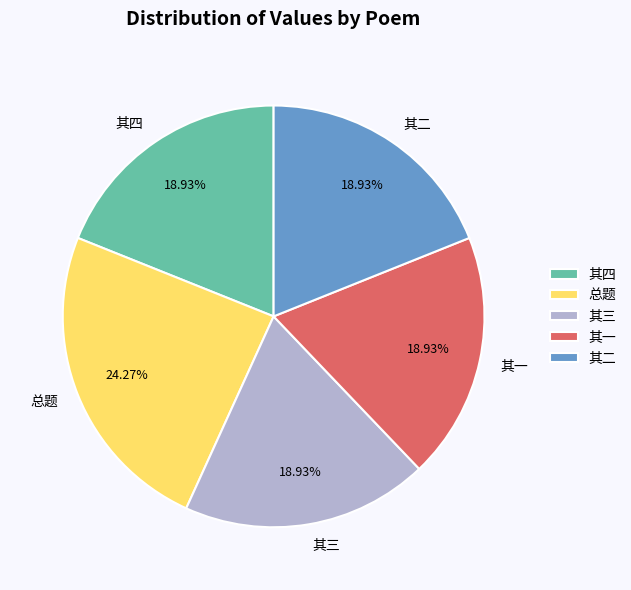

Combined, do 其二 and 其一 account for over 50%?

No